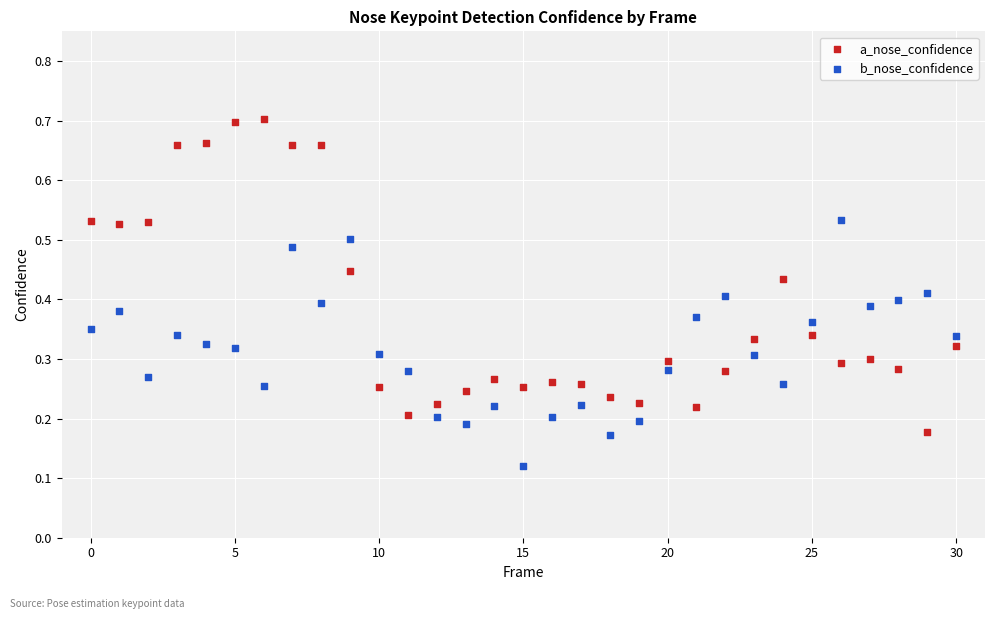

Which series contains the lowest Y value?

b_nose_confidence